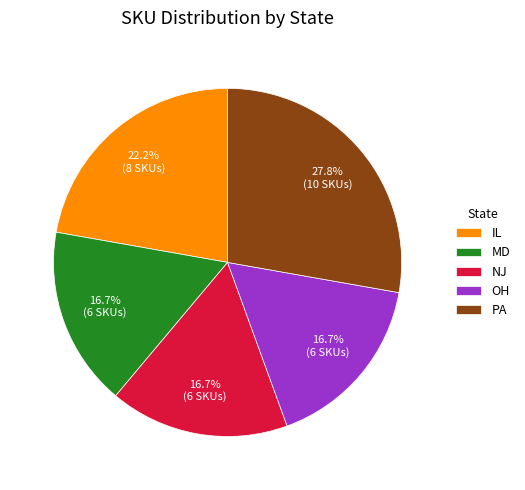

To the nearest percent, what is the combined percentage of OH and PA?

44%